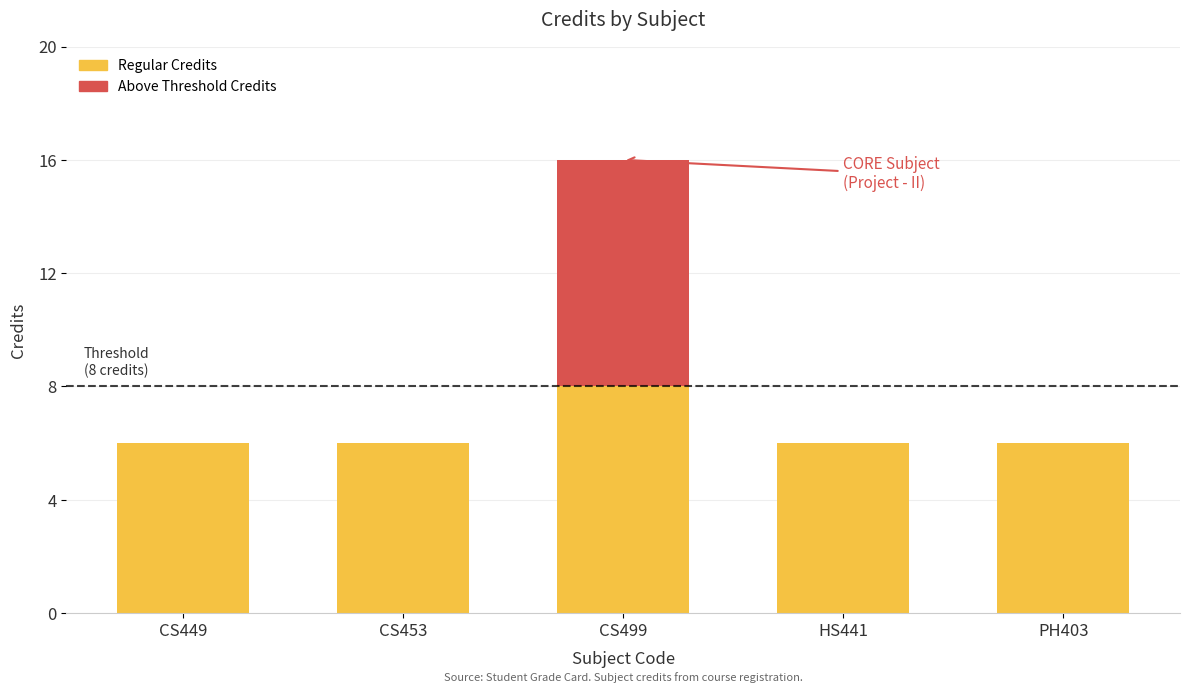

How many data points does each series have?

5